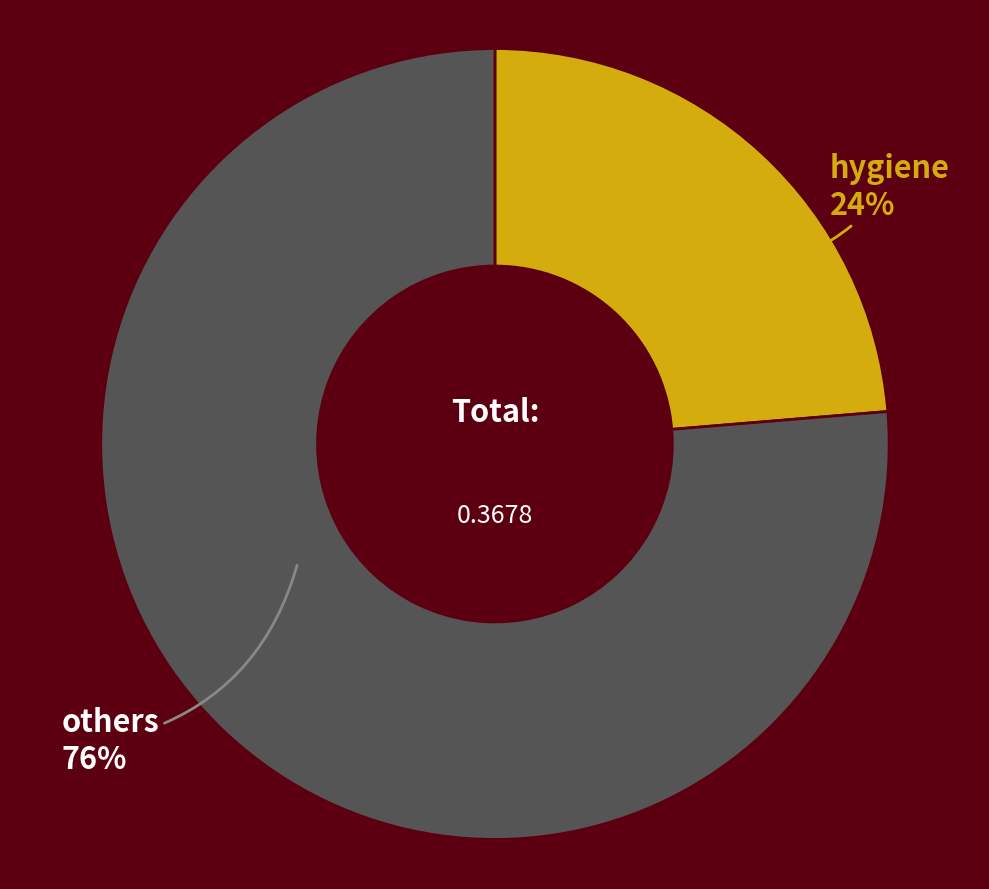

Which slice is the smallest?

hygiene